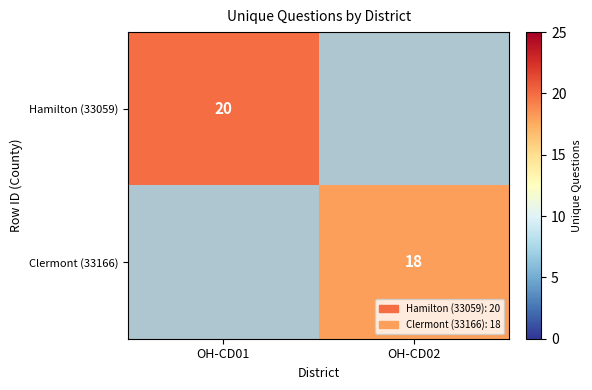

Is it true that Hamilton (33059) equals 8 at OH-CD01?

False